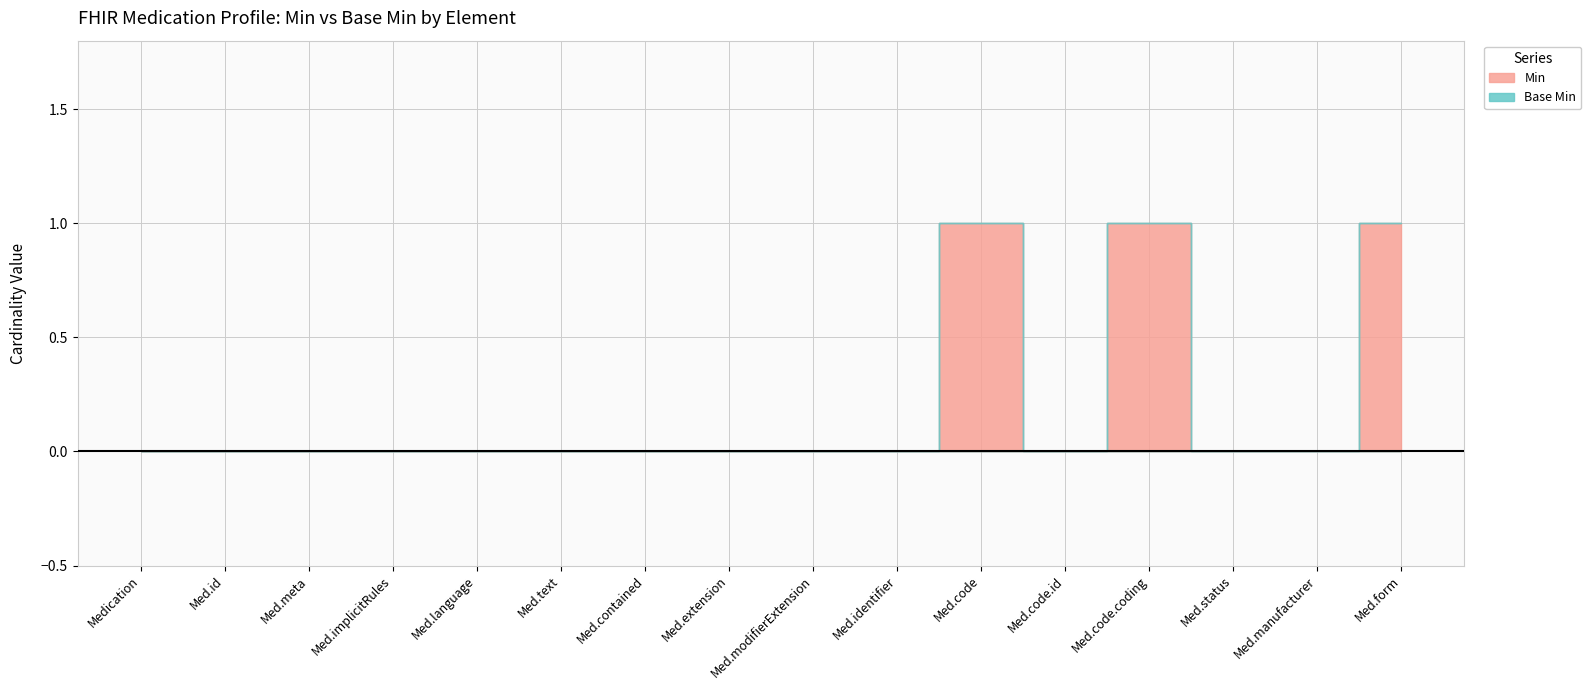

At which label is Min closest to 0?

Medication